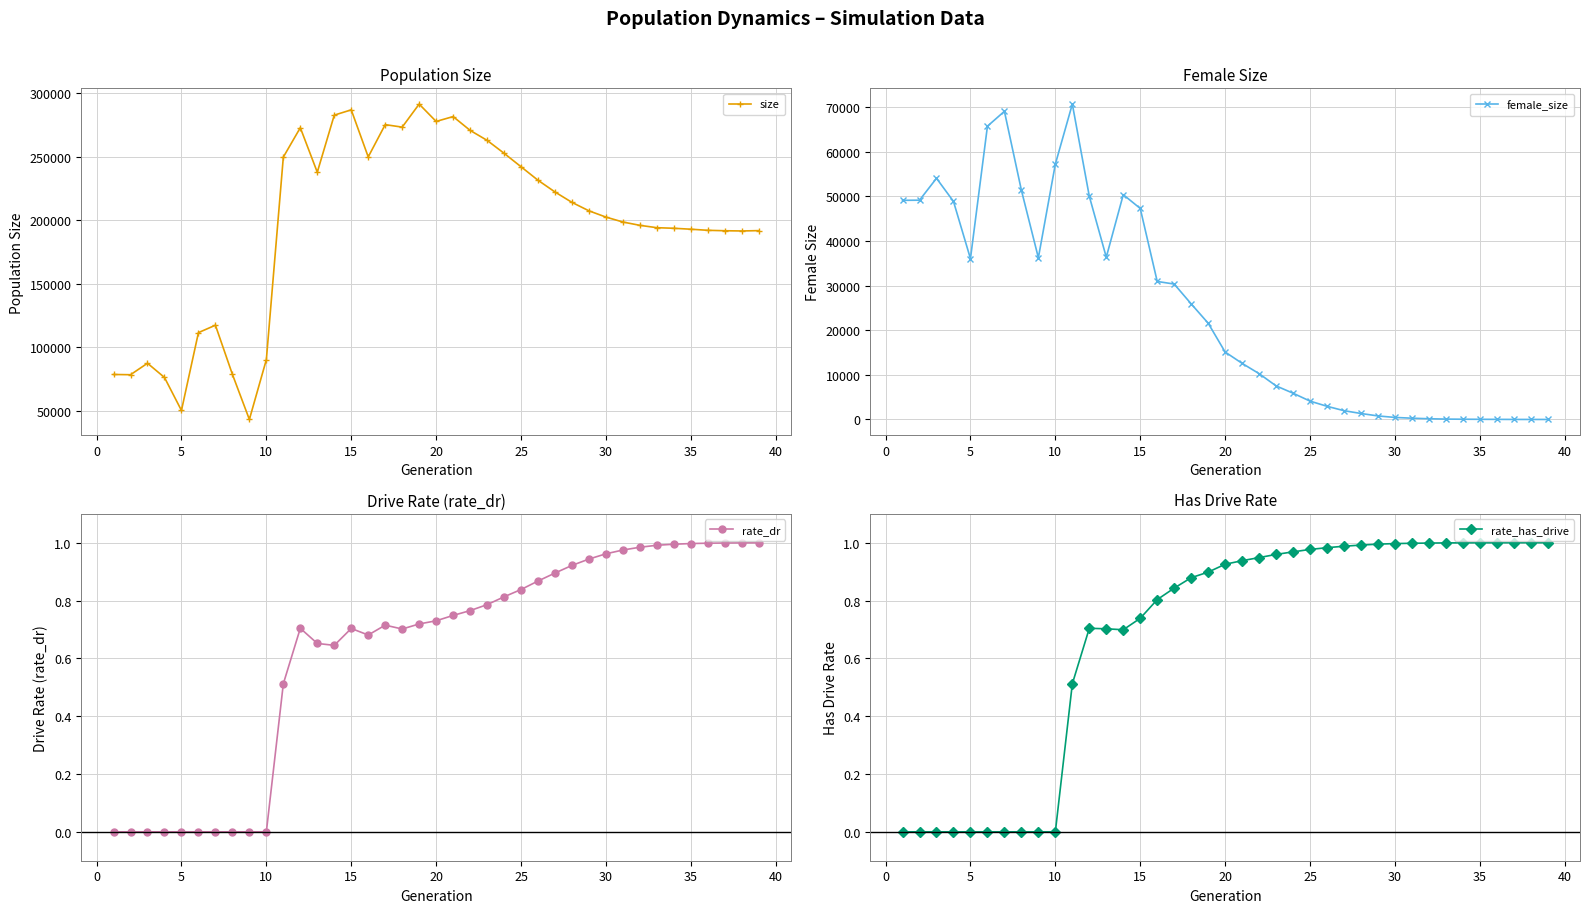

True or false: size has more than 2 interior local peaks.

True